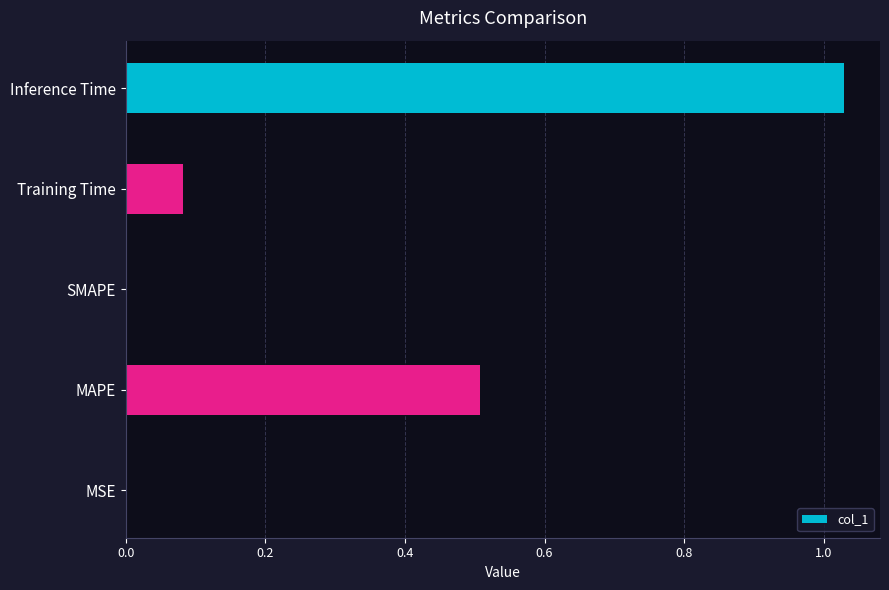

What is the change in value from SMAPE to Inference Time?

+1.0